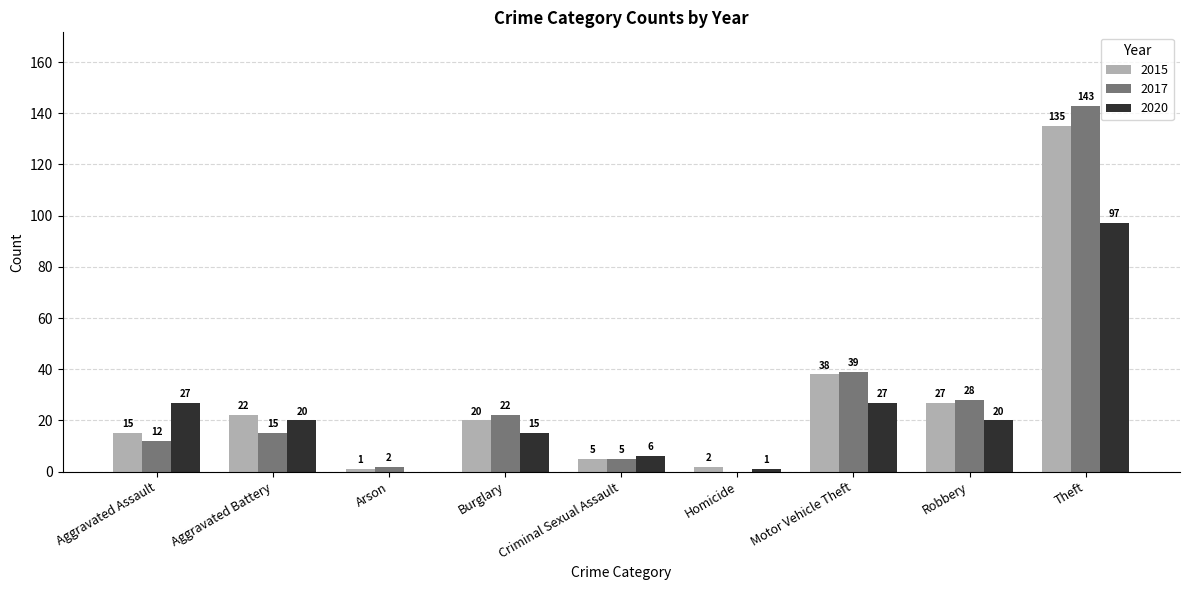

What is the sum of the 2017 values at Robbery and Theft?

171